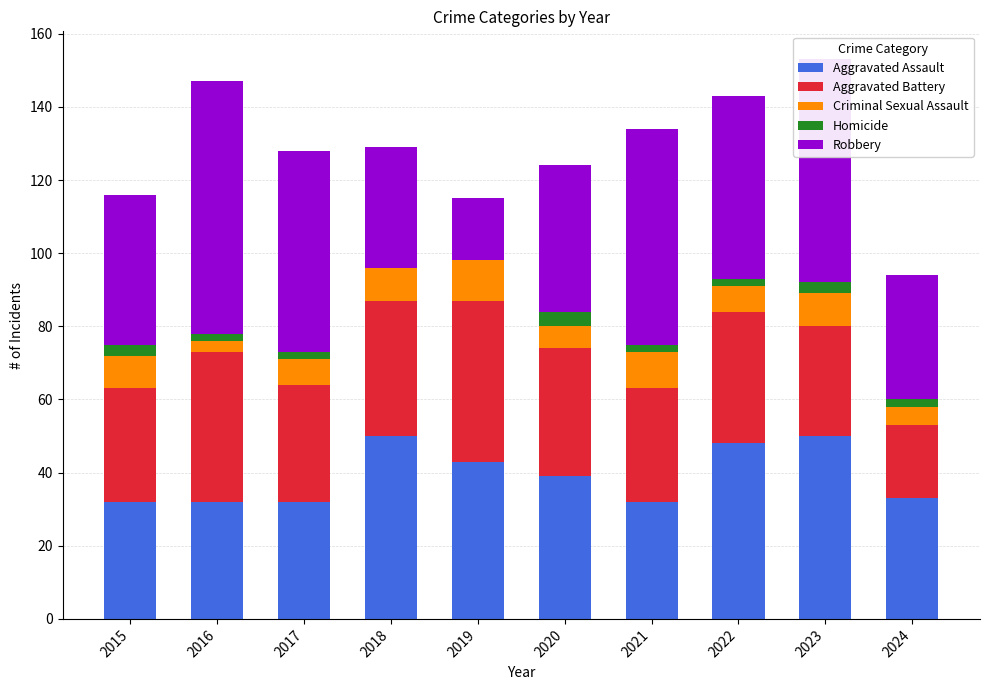

What is the total value across all series at 2019?

115